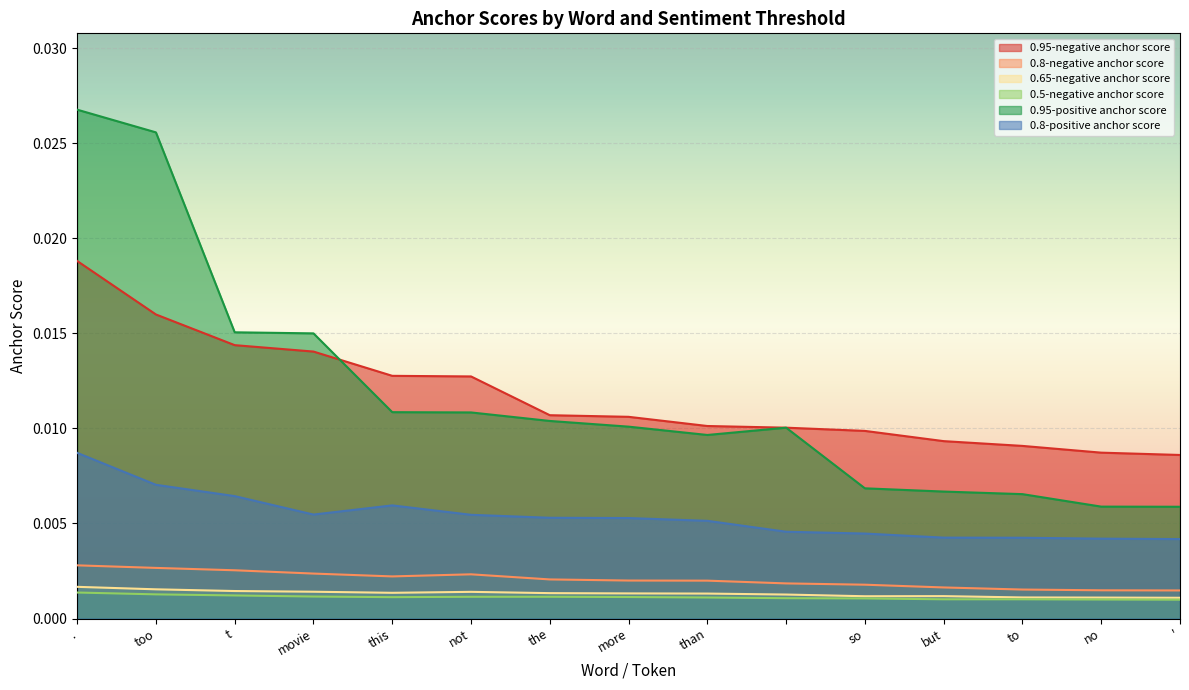

Which series has the widest spread of values?

0.95-positive anchor score